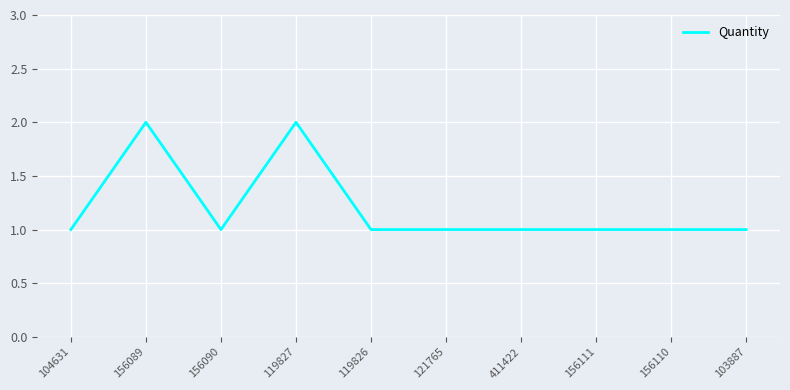

Where is the first local maximum?

156089